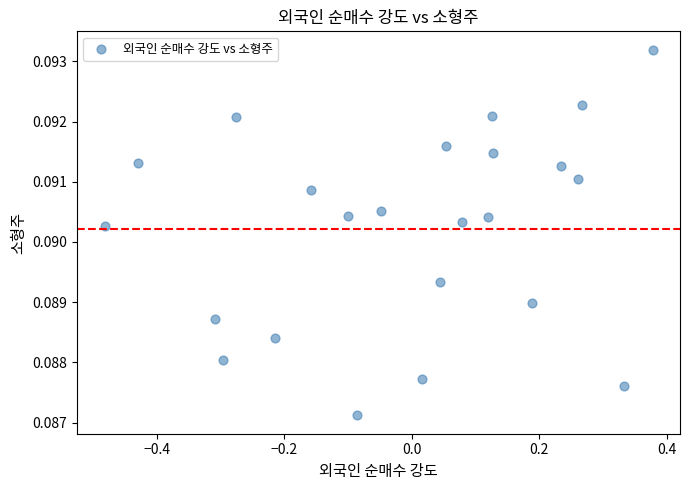

What is the range of X values (max minus min)?

0.9